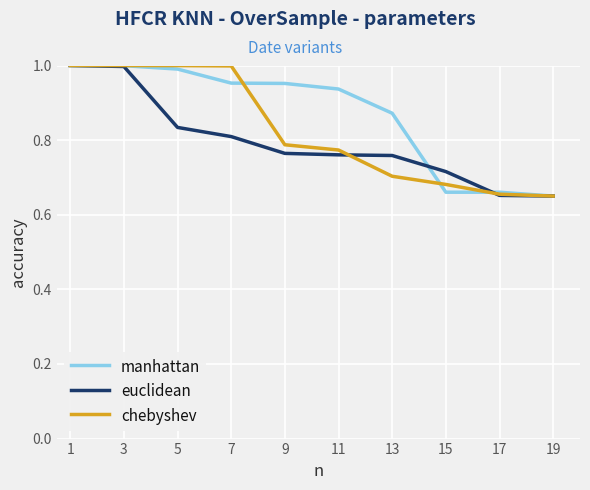

At how many categories does at least one series exceed 0?

10